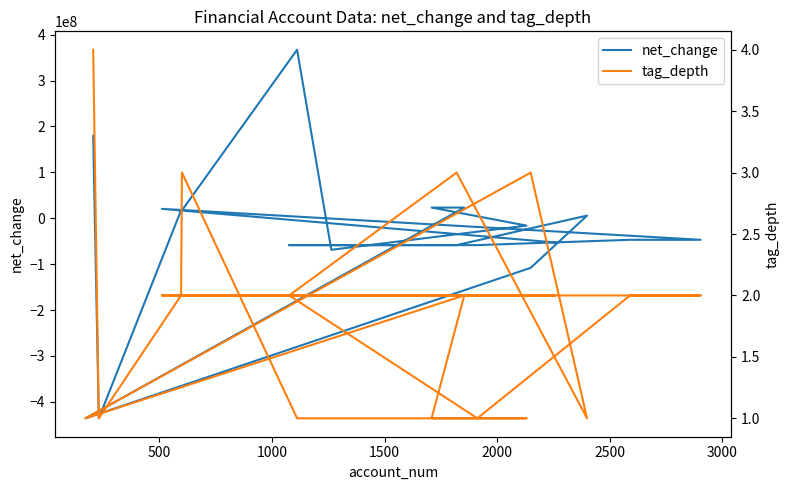

True or false: net_change and tag_depth cross at least once.

True